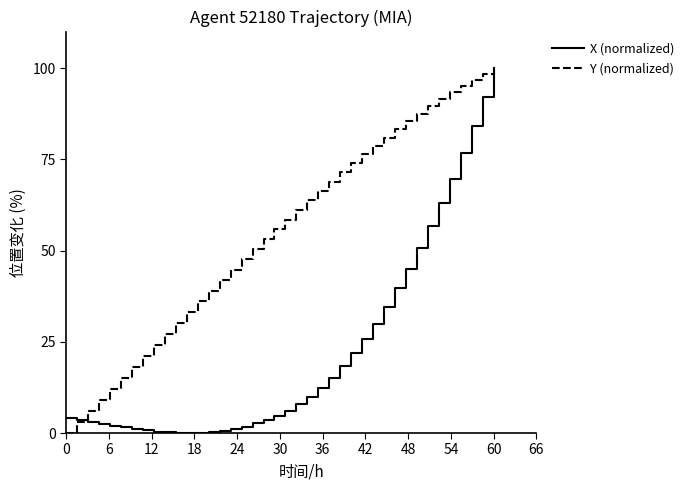

What is the maximum value shown in the chart?

100.0